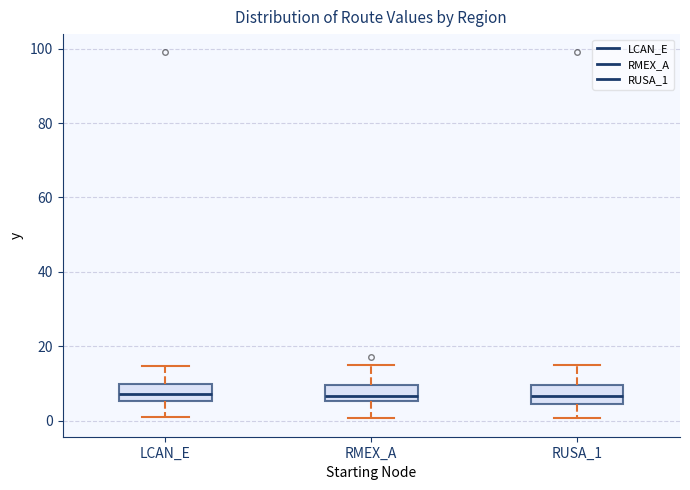

Reading left to right, transcribe this box plot: for each box, give where its median line is, the range the box spans, and where its two whiskers end, as read against the y-axis. The values are not printed on the chart, so give them approximately, as read against the axis.

LCAN_E: median 8, box 6 to 10, whiskers 2 to 14
RMEX_A: median 6 (just above the box's lower edge), box 6 to 10, whiskers 0 to 16
RUSA_1: median 6, box 4 to 10, whiskers 0 to 14